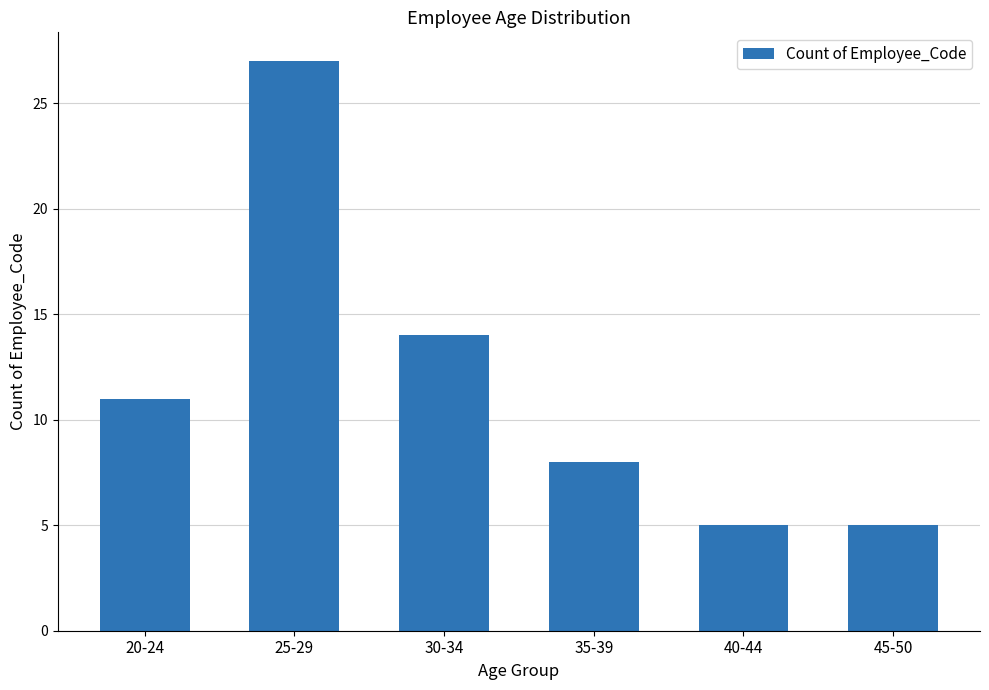

What is the value of the 2nd bar from the left?

27